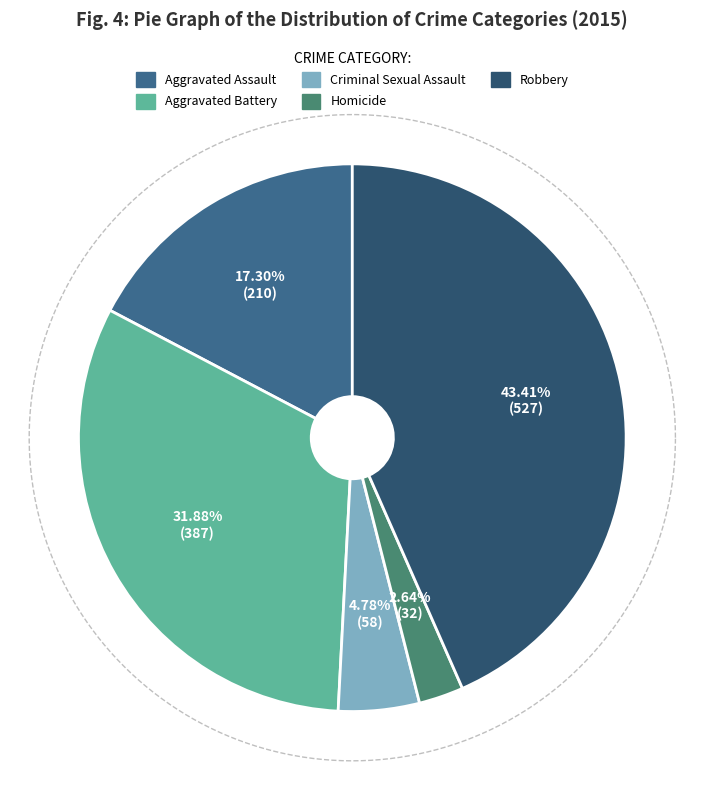

Which slice is the smallest?

Homicide